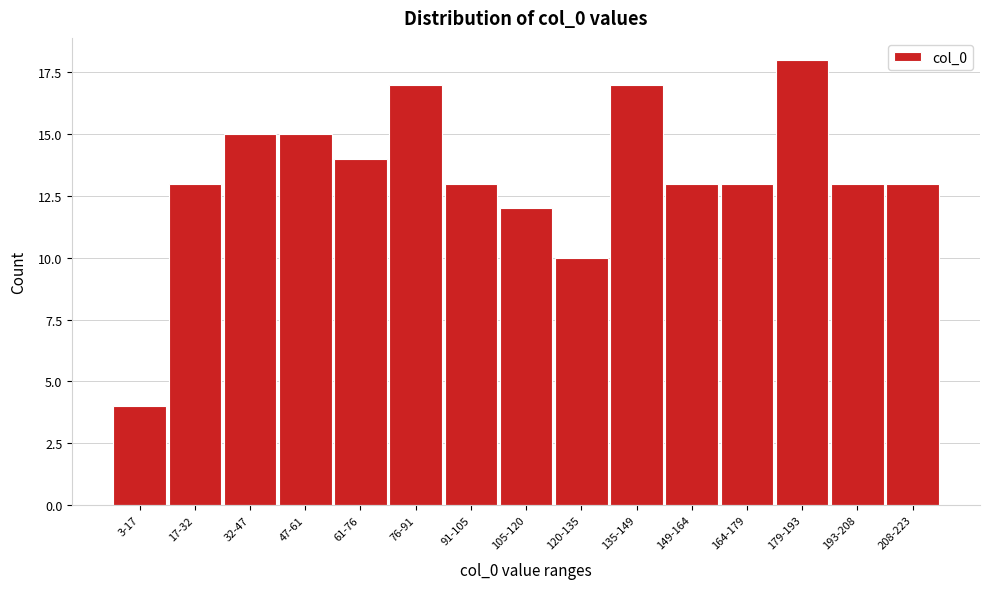

Reading left to right, transcribe all the data shown in this chart.

3-17=4	17-32=13	32-47=15	47-61=15	61-76=14	76-91=17	91-105=13	105-120=12	120-135=10	135-149=17	149-164=13	164-179=13	179-193=18	193-208=13	208-223=13